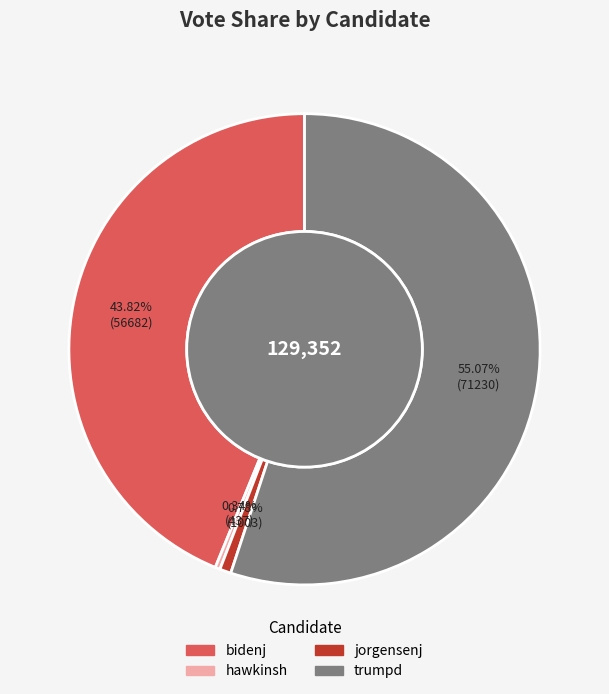

How many segments does this pie chart have?

4